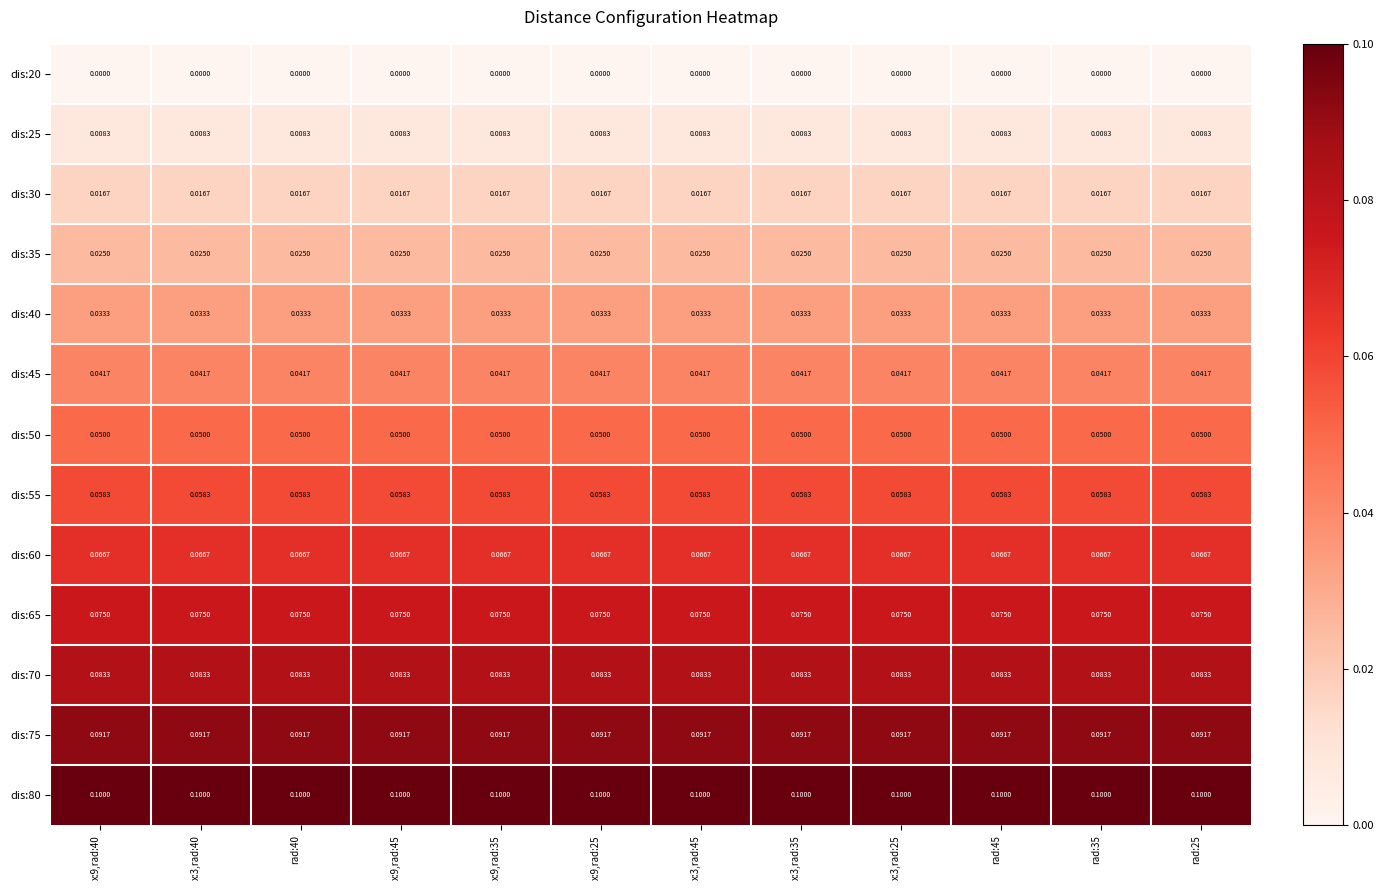

How many series are shown in this chart?

13